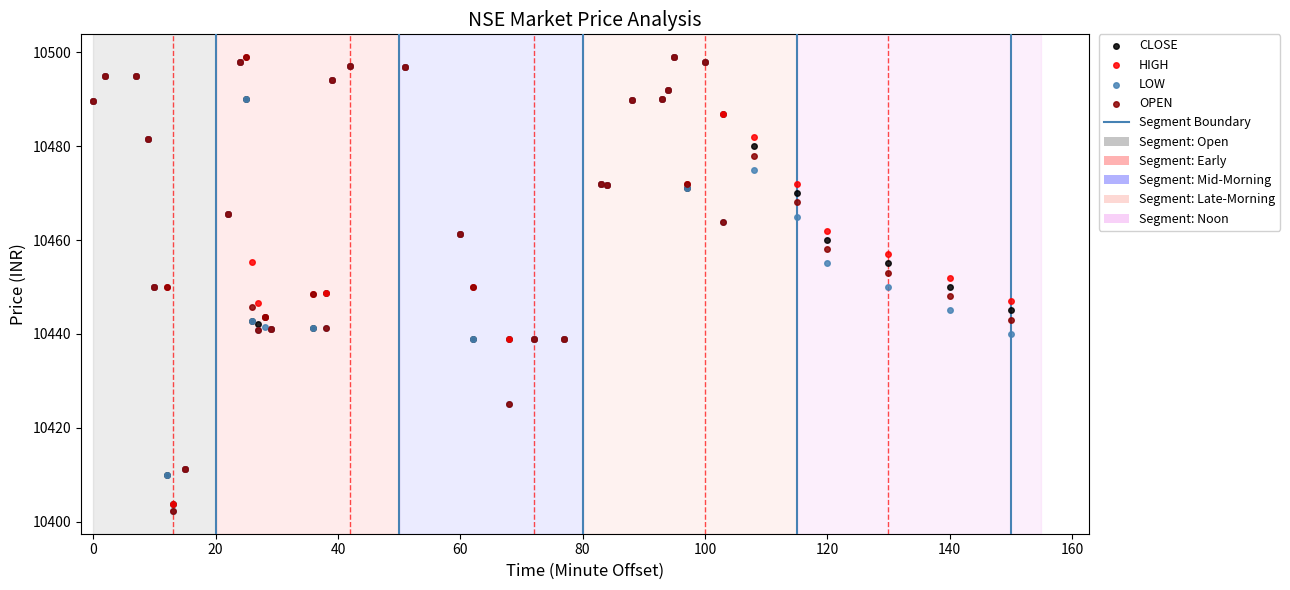

Which series has the widest spread of Y values?

LOW